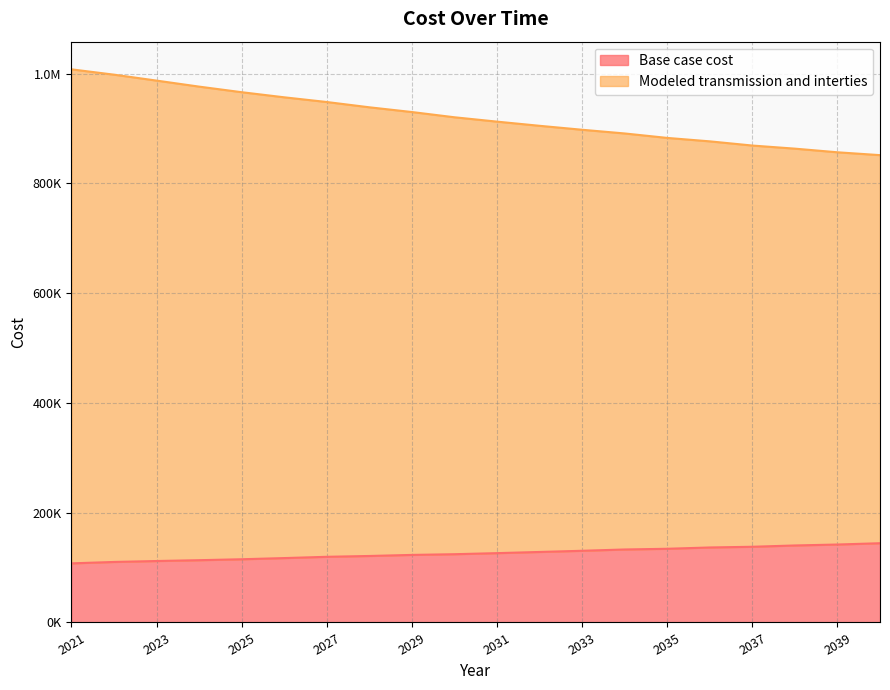

How many lines are shown in the chart?

2